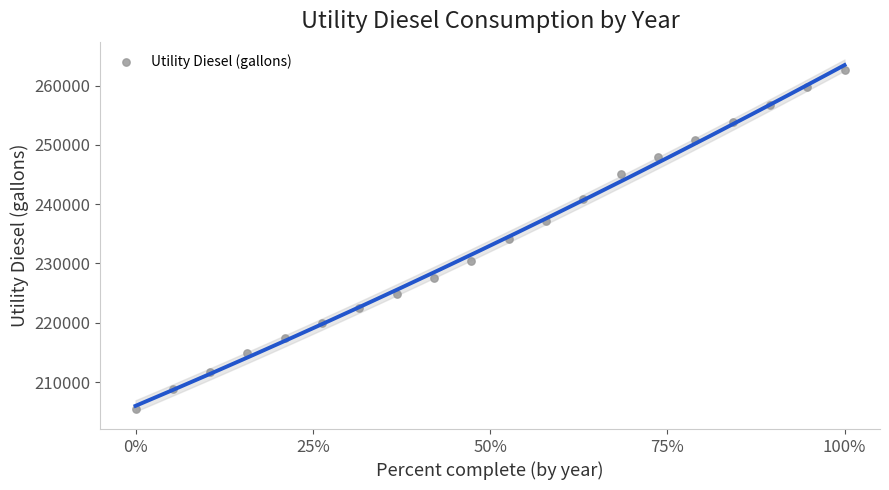

What is the range of X values (max minus min)?

1.0